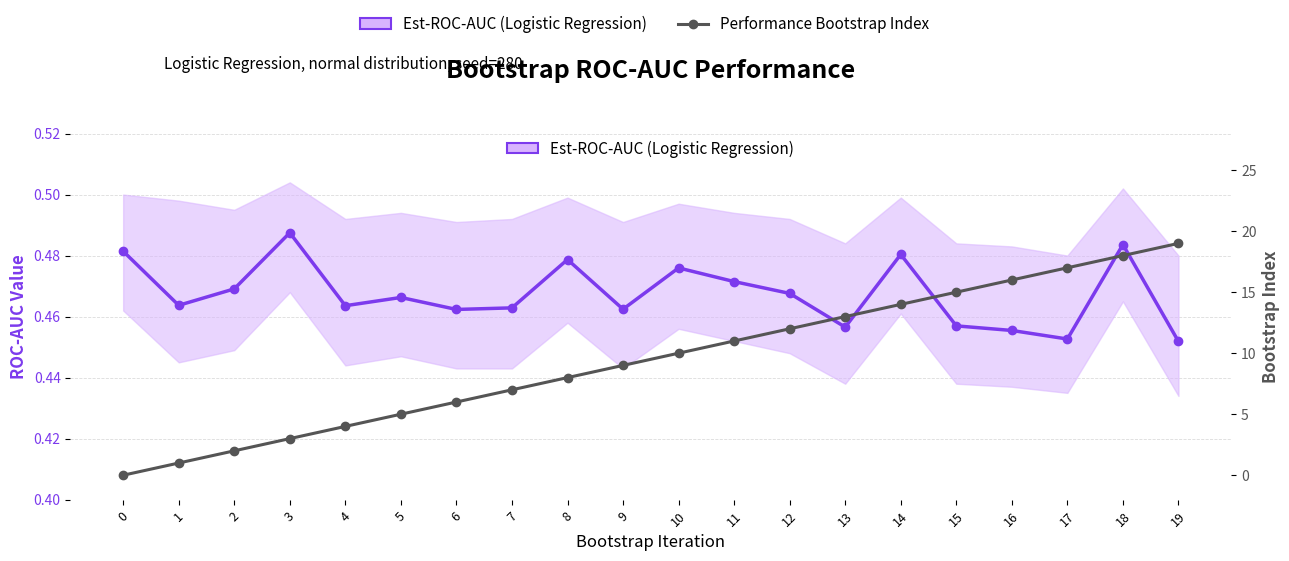

What are all the series names shown in the legend?

Est-ROC-AUC (Logistic Regression), Performance Bootstrap Index